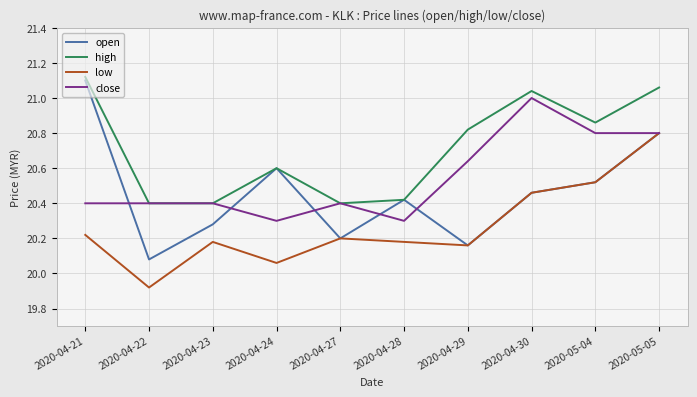

What are all the series names shown in the legend?

open, high, low, close